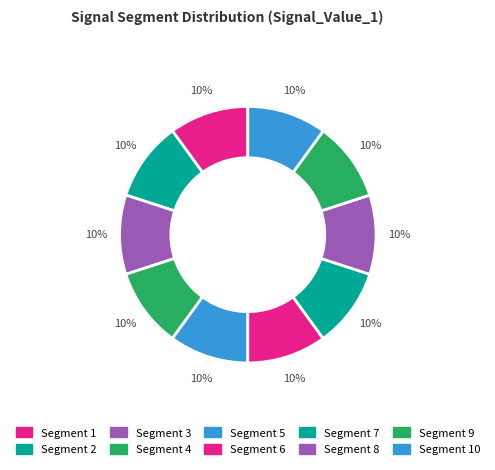

How many segments does this pie chart have?

10